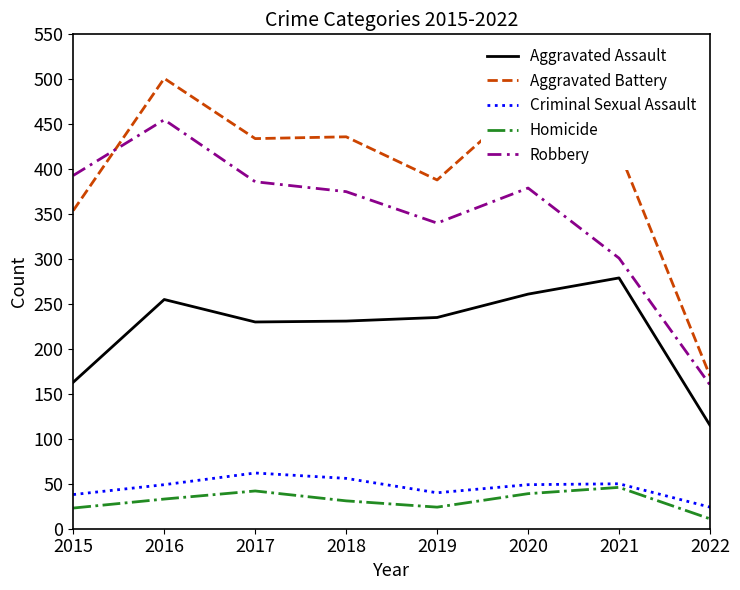

True or false: Aggravated Assault has a value of 230 at 2017.

True